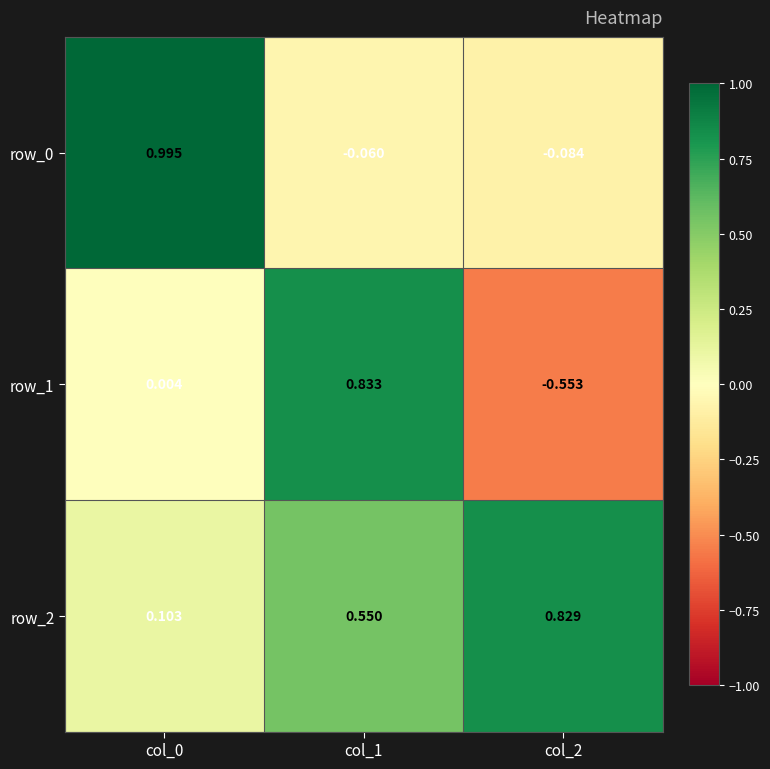

Is the value of row_2 at col_2 greater than the value of row_0 at col_1?

Yes